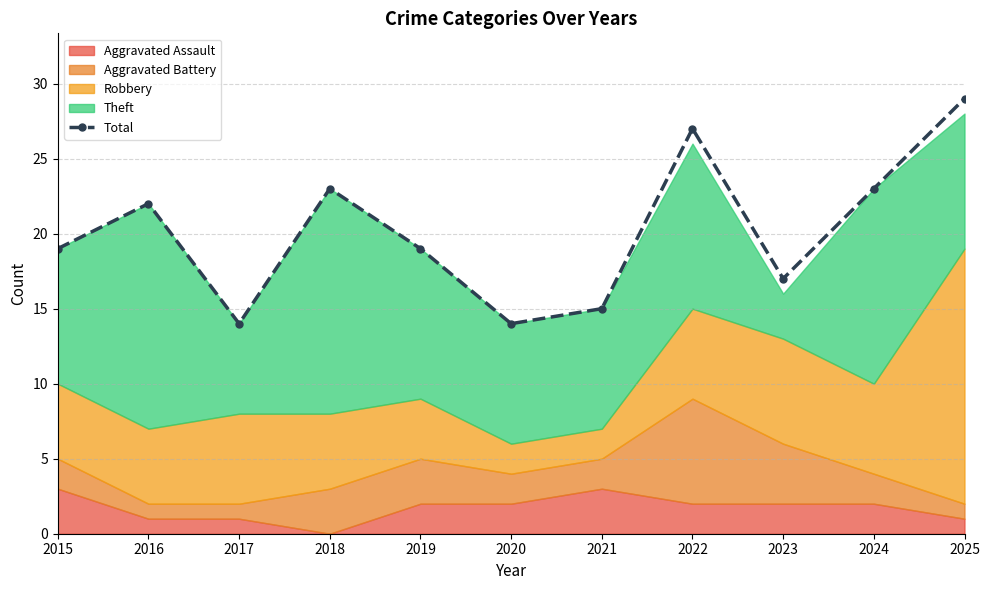

True or false: there are more than 0 points higher than both neighbors.

True